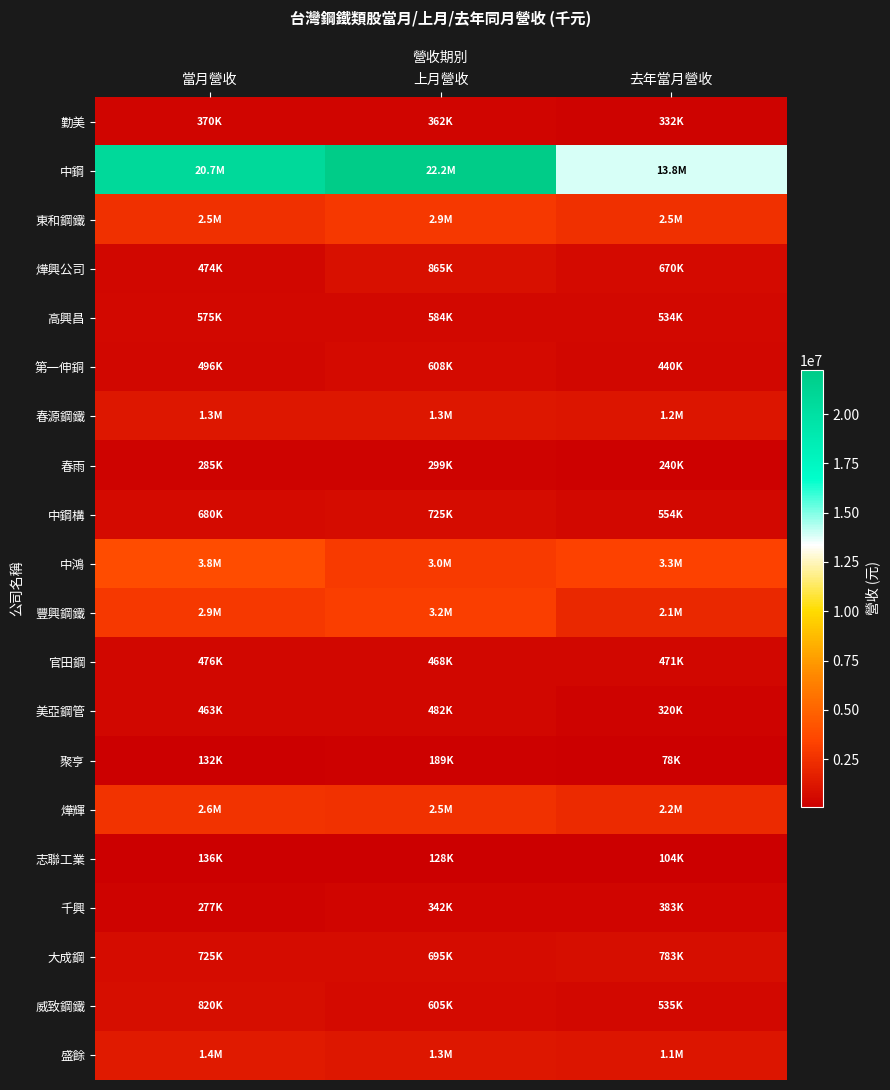

Reading left to right, transcribe all the data shown in this chart.

勤美: 當月營收=369507	上月營收=362496	去年當月營收=331990
中鋼: 當月營收=20704309	上月營收=22232265	去年當月營收=13842940
東和鋼鐵: 當月營收=2483216	上月營收=2884156	去年當月營收=2452014
燁興公司: 當月營收=473709	上月營收=864845	去年當月營收=670217
高興昌: 當月營收=575452	上月營收=583533	去年當月營收=533814
第一伸銅: 當月營收=496259	上月營收=608009	去年當月營收=439894
春源鋼鐵: 當月營收=1250056	上月營收=1255682	去年當月營收=1201215
春雨: 當月營收=285101	上月營收=299332	去年當月營收=239811
中鋼構: 當月營收=679985	上月營收=724951	去年當月營收=553641
中鴻: 當月營收=3817674	上月營收=2978033	去年當月營收=3322261
豐興鋼鐵: 當月營收=2914540	上月營收=3164957	去年當月營收=2125034
官田鋼: 當月營收=476391	上月營收=468073	去年當月營收=470910
美亞鋼管: 當月營收=462666	上月營收=482212	去年當月營收=320334
聚亨: 當月營收=131543	上月營收=188852	去年當月營收=78474
燁輝: 當月營收=2602892	上月營收=2503573	去年當月營收=2176799
志聯工業: 當月營收=135859	上月營收=127810	去年當月營收=103549
千興: 當月營收=277033	上月營收=342044	去年當月營收=382550
大成鋼: 當月營收=725350	上月營收=695264	去年當月營收=782812
威致鋼鐵: 當月營收=820225	上月營收=605015	去年當月營收=535045
盛餘: 當月營收=1384908	上月營收=1282028	去年當月營收=1133997